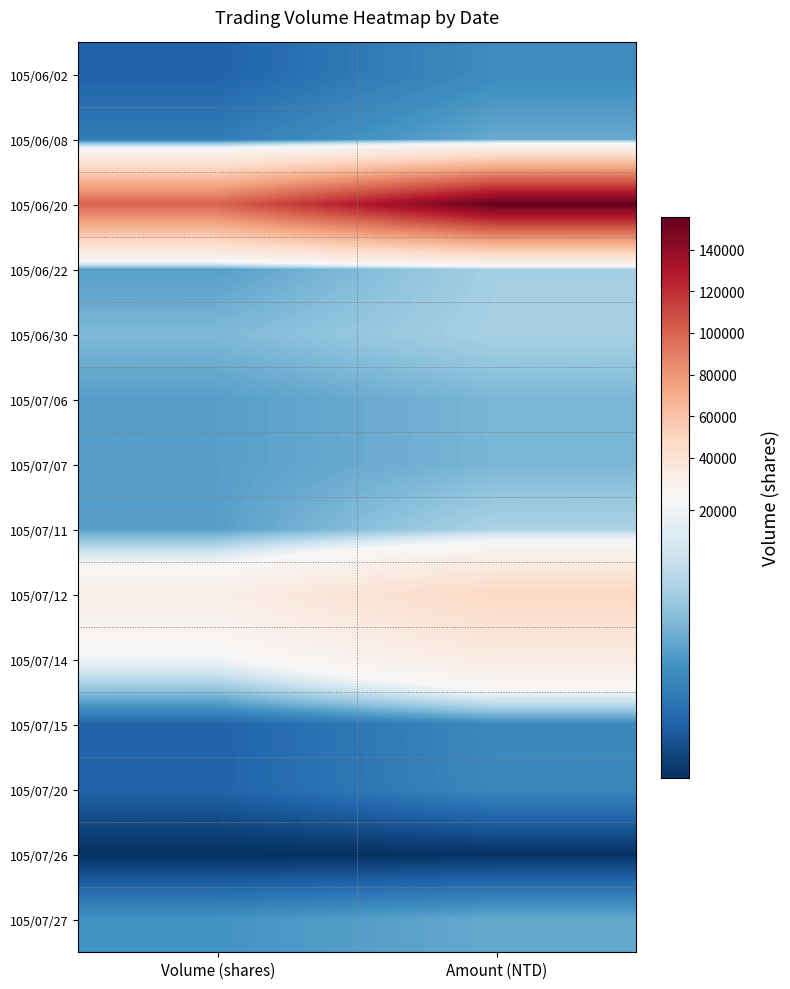

How many categories are shown in the chart?

2